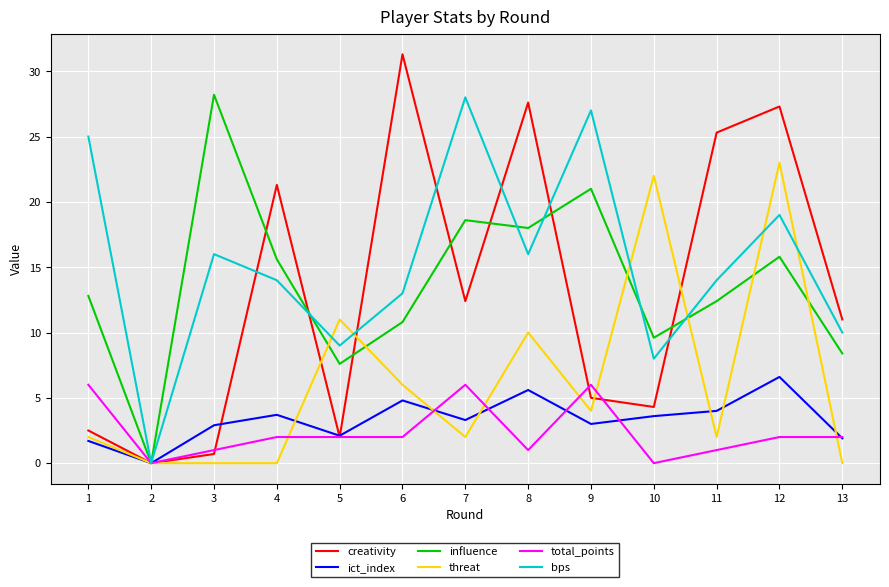

The value of influence at 11 is 12.4. True or false?

True